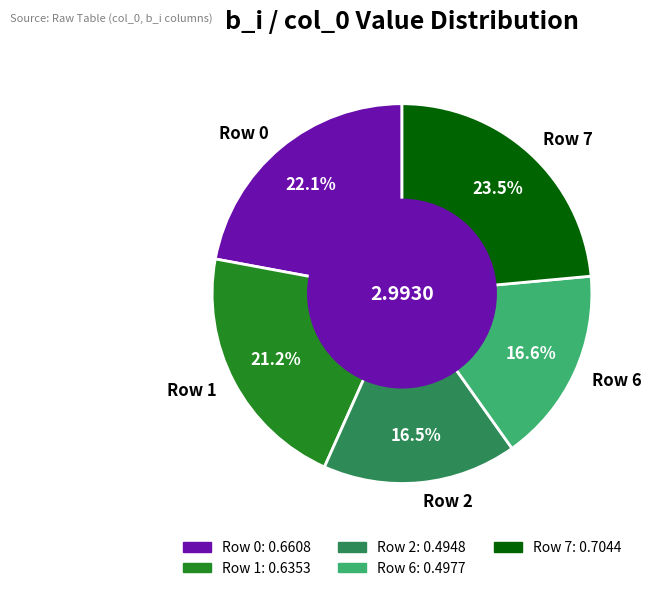

Does any single category account for the majority?

No